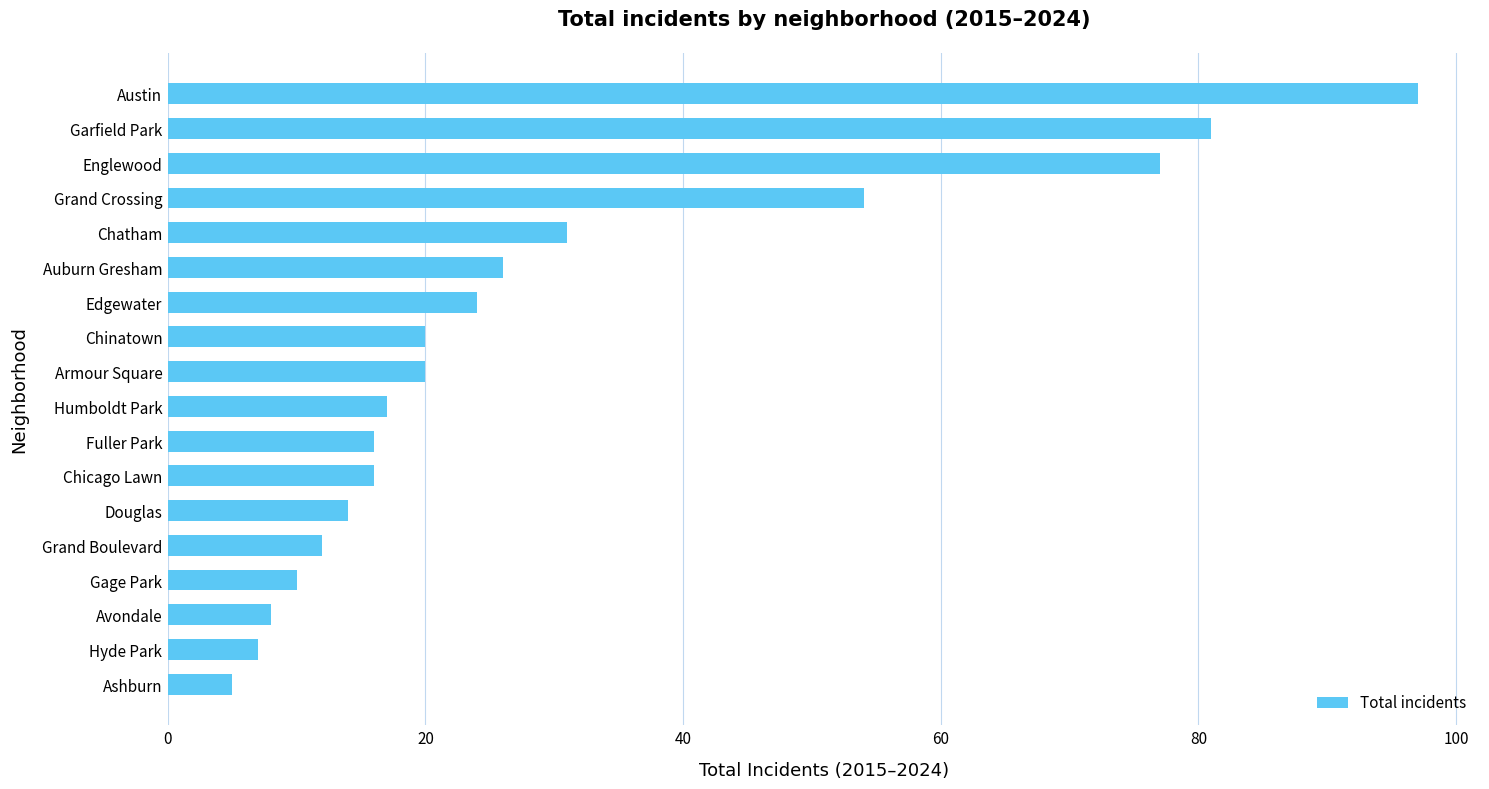

Reading top to bottom, list all the values displayed in this chart.

97	81	77	54	31	26	24	20	20	17	16	16	14	12	10	8	7	5